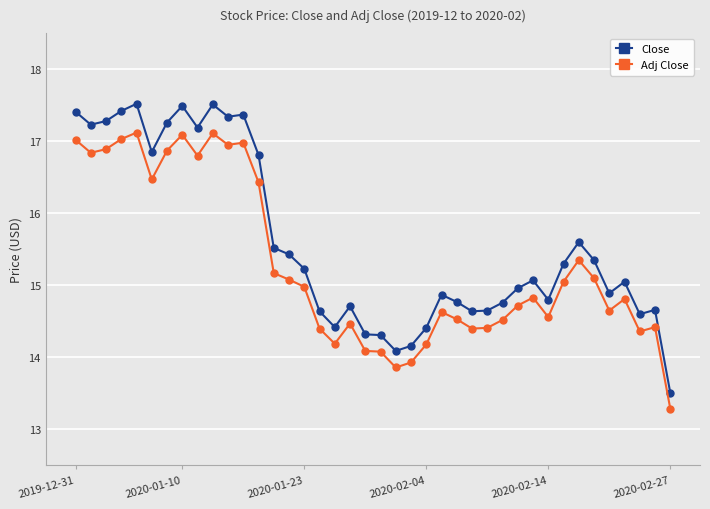

True or false: Close and Adj Close intersect in this chart.

False